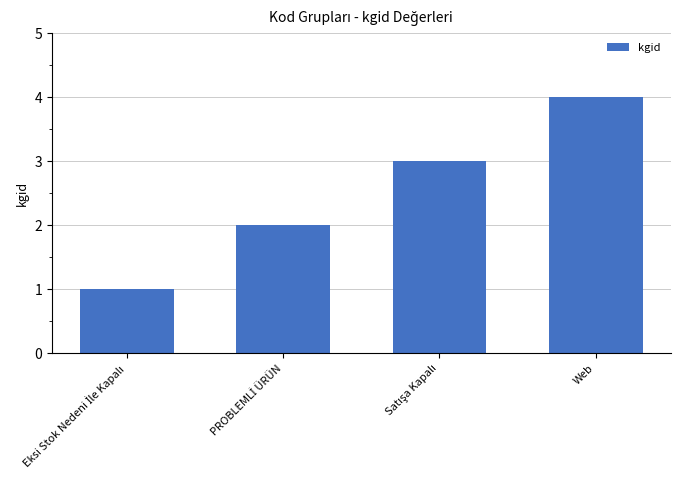

What is the difference between the maximum and minimum values?

3